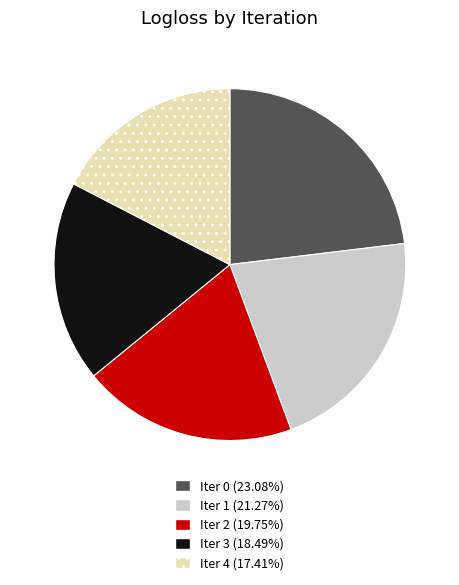

Is there a majority slice in this chart?

No